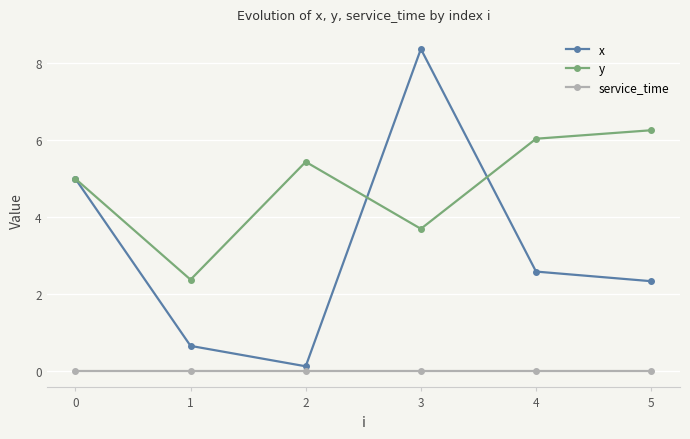

True or false: service_time and y cross at least once.

False